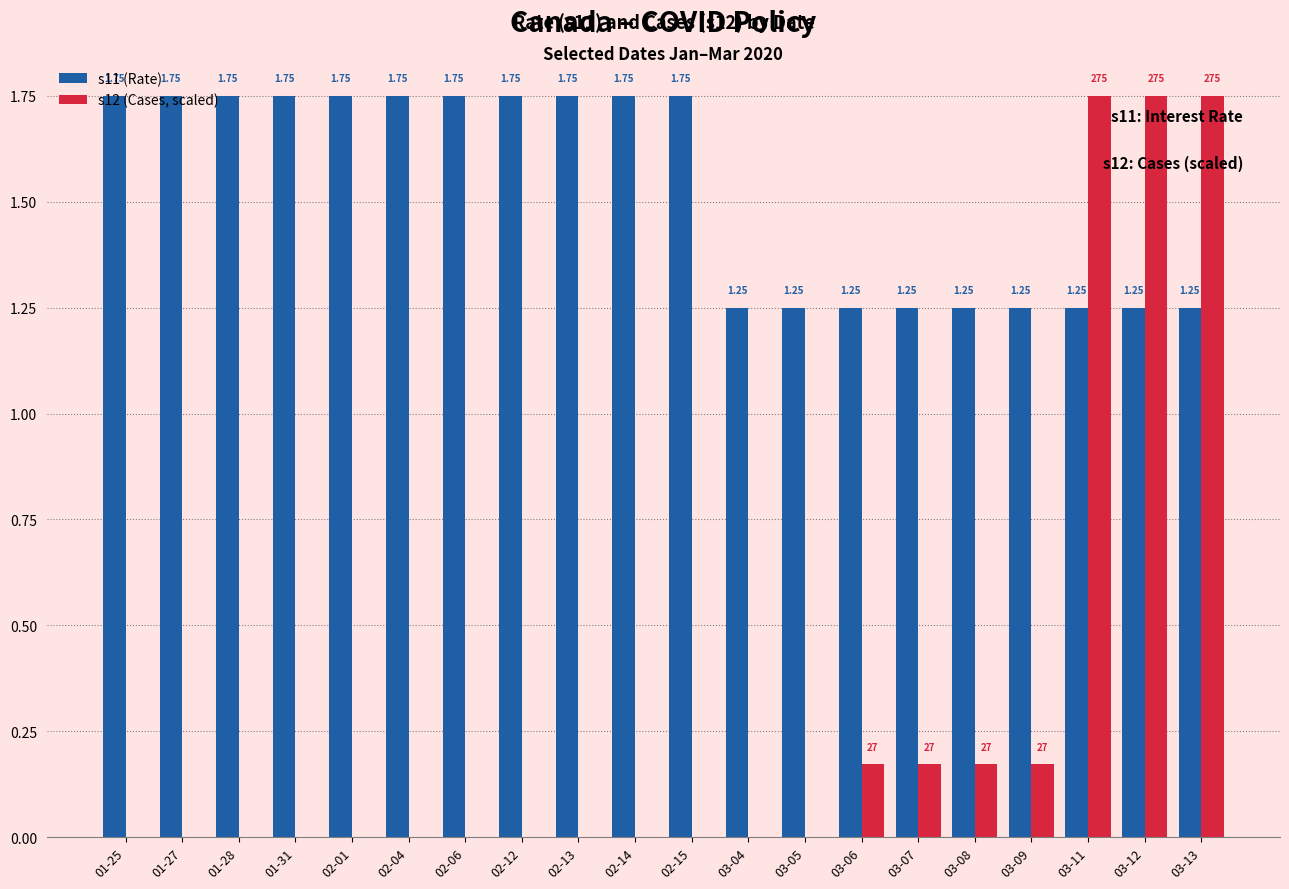

What is the difference between the s11 (Rate) values at 03-09 and 02-06?

0.5